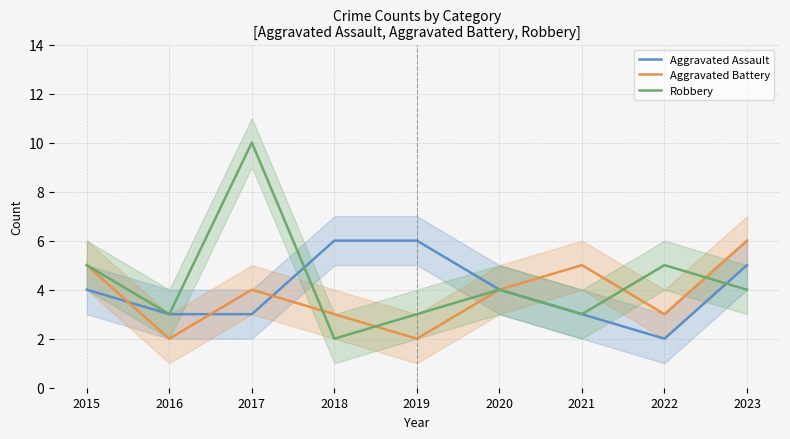

Where is Robbery nearest to the value 6?

2015